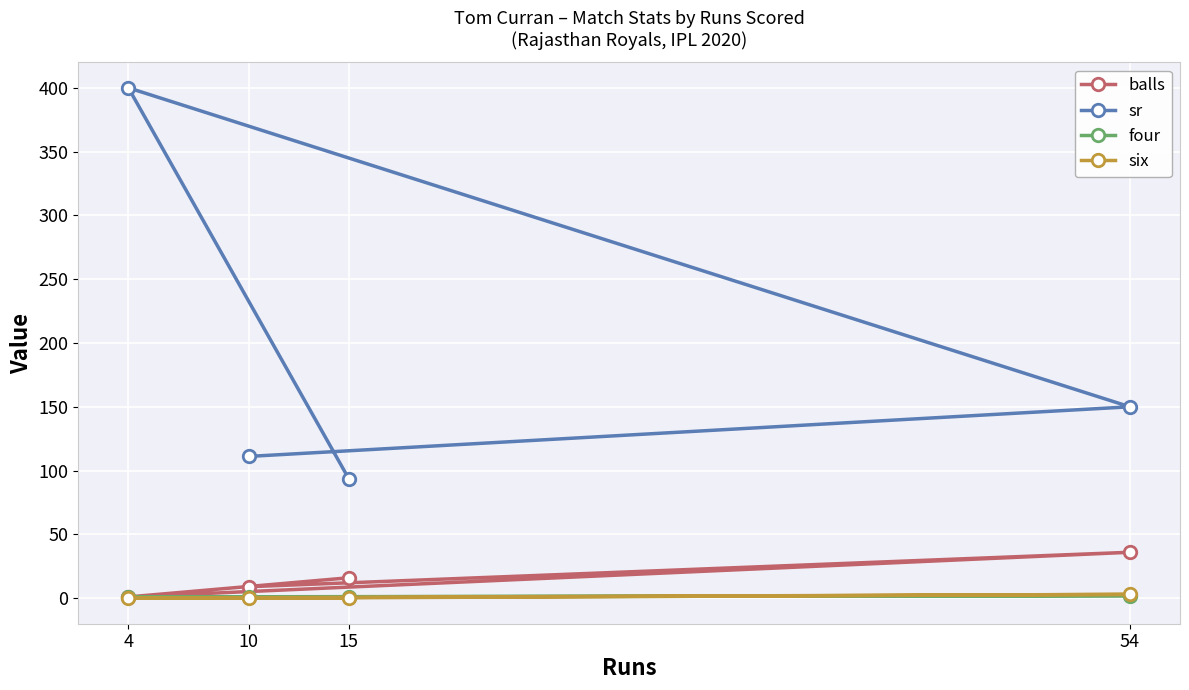

Which series changed the most between 10 and 54?

sr